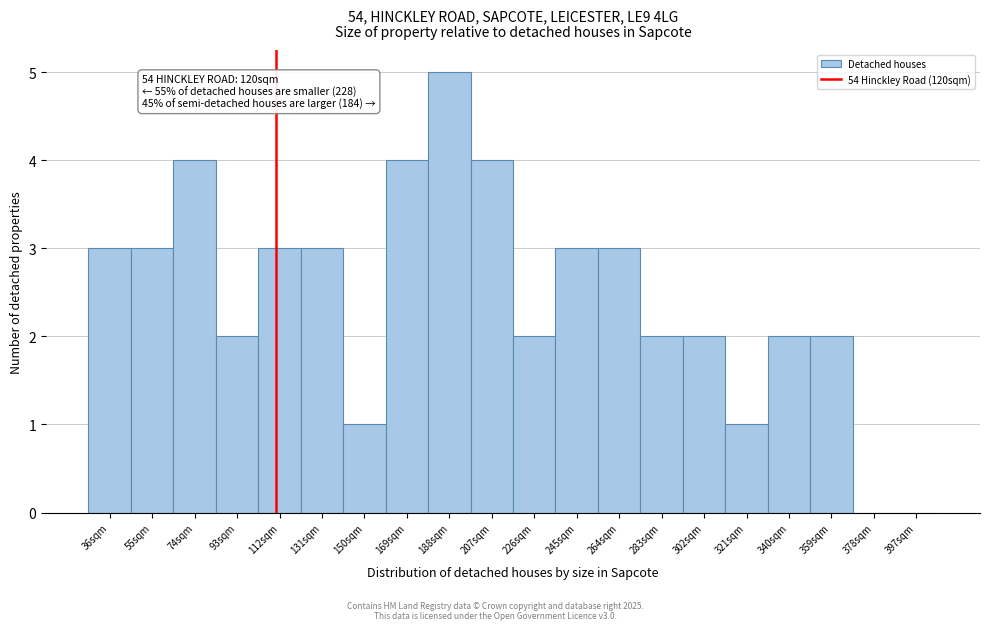

Reading left to right, what are all the values shown in this chart?

36sqm=3	55sqm=3	74sqm=4	93sqm=2	112sqm=3	131sqm=3	150sqm=1	169sqm=4	188sqm=5	207sqm=4	226sqm=2	245sqm=3	264sqm=3	283sqm=2	302sqm=2	321sqm=1	340sqm=2	359sqm=2	378sqm=0	397sqm=0